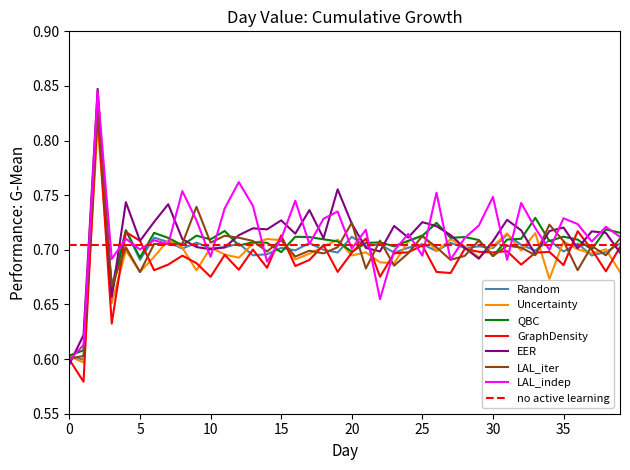

What is the smallest value displayed?

0.6